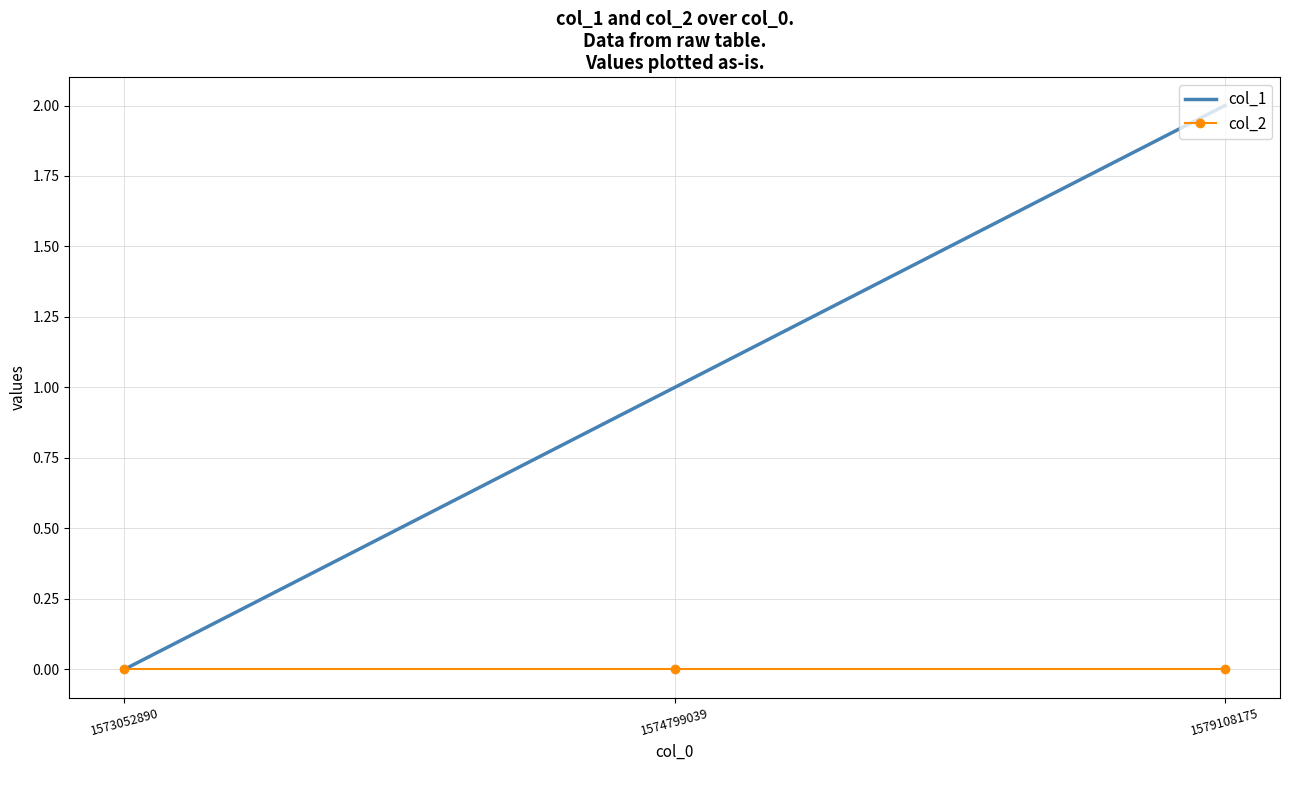

Which series has the widest spread of values?

col_1